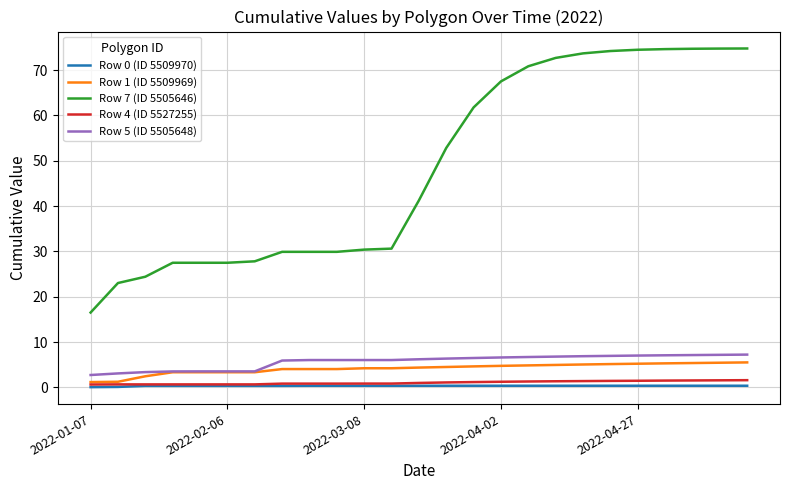

Does the chart have visible grid lines?

Yes